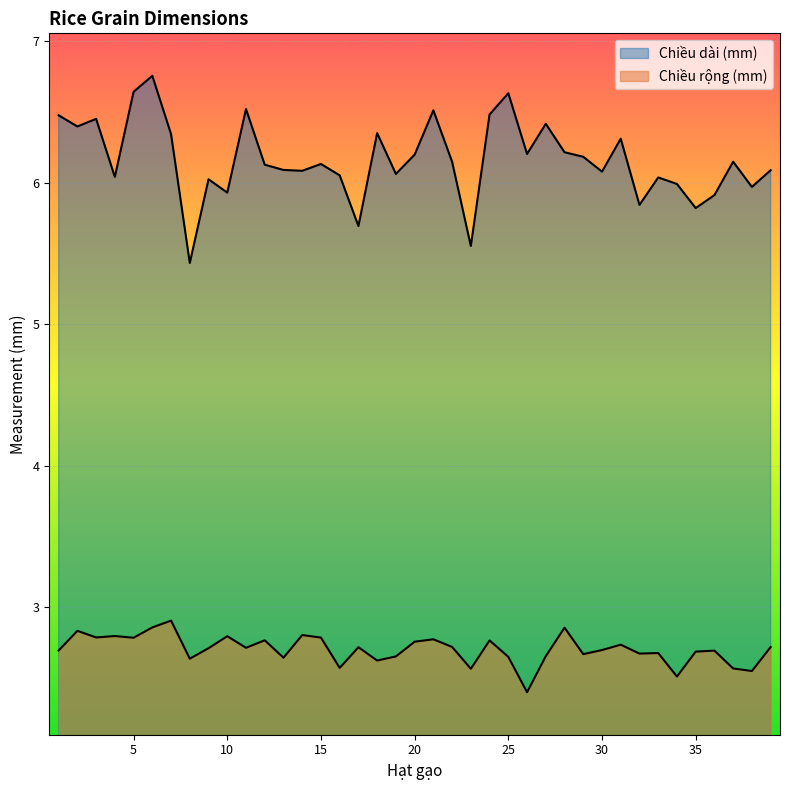

Reading right to left, transcribe all the data shown in this chart.

Chiều rộng (mm): 2.7	2.6	2.6	2.7	2.7	2.5	2.7	2.7	2.7	2.7	2.7	2.9	2.7	2.4	2.7	2.8	2.6	2.7	2.8	2.8	2.7	2.6	2.7	2.6	2.8	2.8	2.6	2.8	2.7	2.8	2.7	2.6	2.9	2.9	2.8	2.8	2.8	2.8	2.7
Chiều dài (mm): 6.1	6.0	6.1	5.9	5.8	6.0	6.0	5.8	6.3	6.1	6.2	6.2	6.4	6.2	6.6	6.5	5.6	6.1	6.5	6.2	6.1	6.3	5.7	6.1	6.1	6.1	6.1	6.1	6.5	5.9	6.0	5.4	6.3	6.8	6.6	6.0	6.5	6.4	6.5